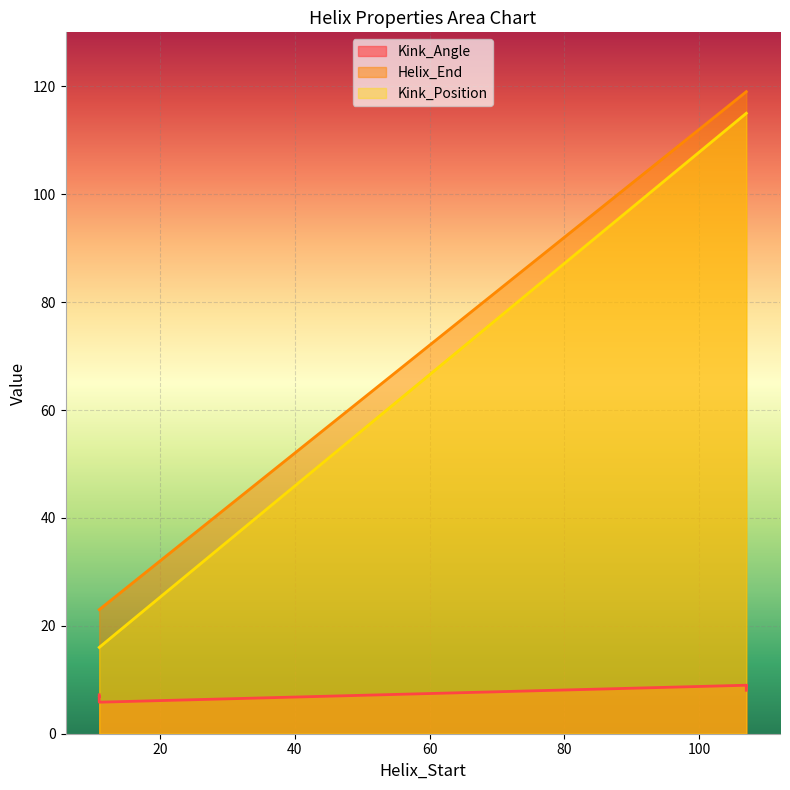

Is it true that Helix_End equals 36.0 at 1y1lA-11?

False